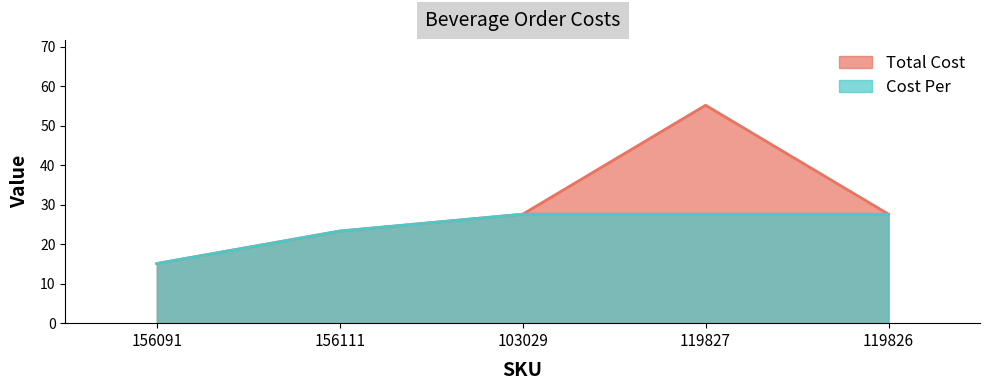

Rank the series by their average value, from lowest to highest.

Cost Per, Total Cost